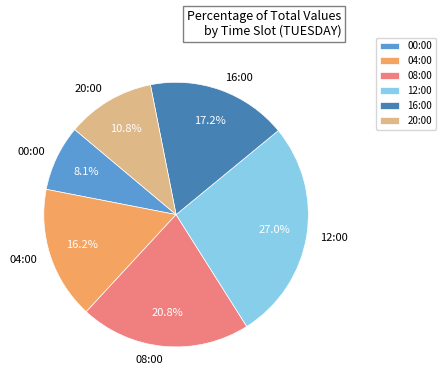

To the nearest percent, what is the difference between the 16:00 and 08:00 slice percentages?

4%